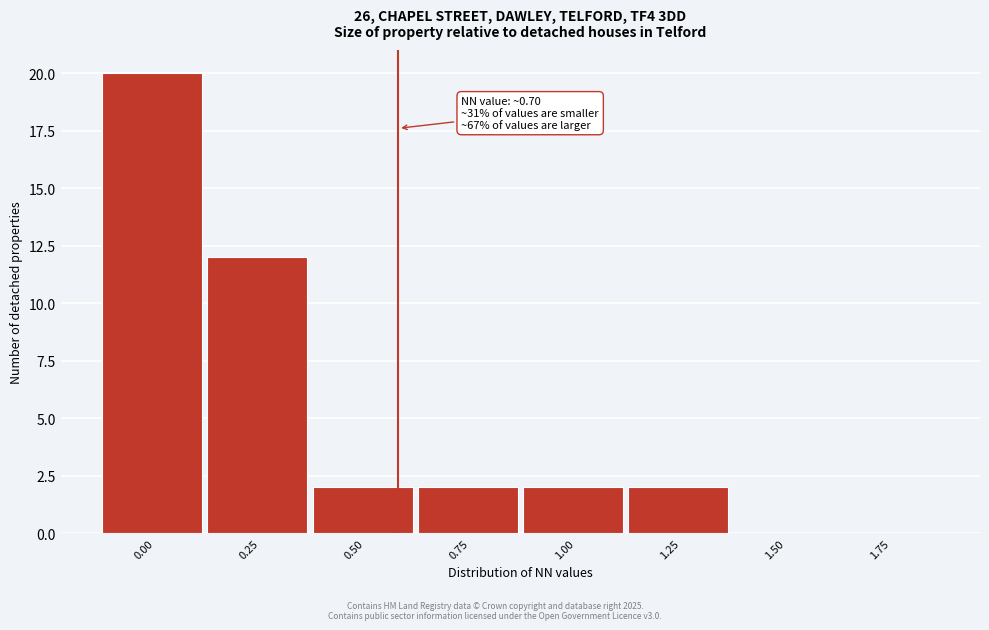

Reading right to left, extract all data points from this chart.

1.75=0	1.50=0	1.25=2	1.00=2	0.75=2	0.50=2	0.25=12	0.00=20